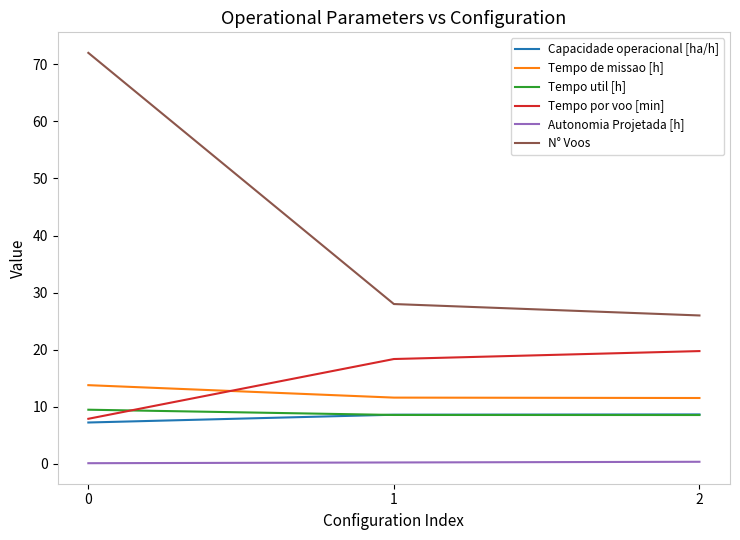

True or false: Tempo por voo [min] has a value of 18.4 at 1.

True